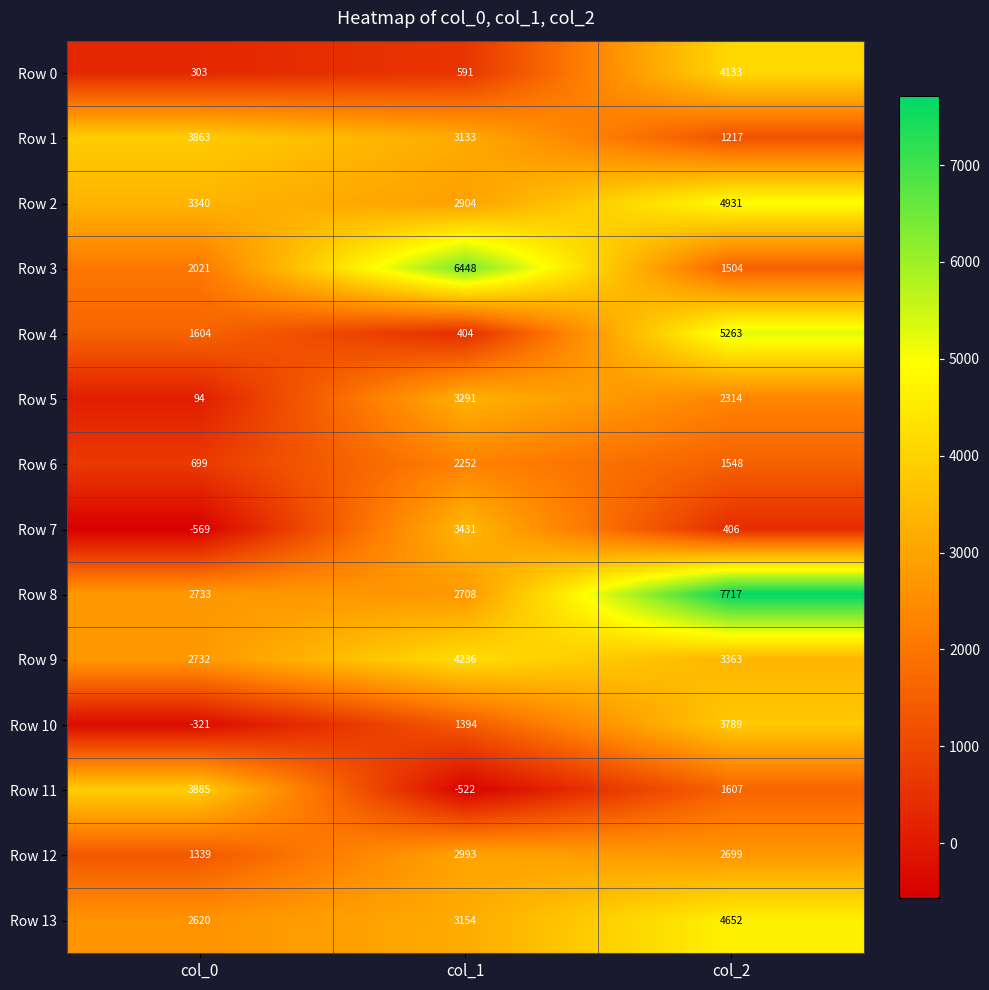

Rank the series at col_0 from lowest to highest value.

Row 7, Row 10, Row 5, Row 0, Row 6, Row 12, Row 4, Row 3, Row 13, Row 9, Row 8, Row 2, Row 1, Row 11